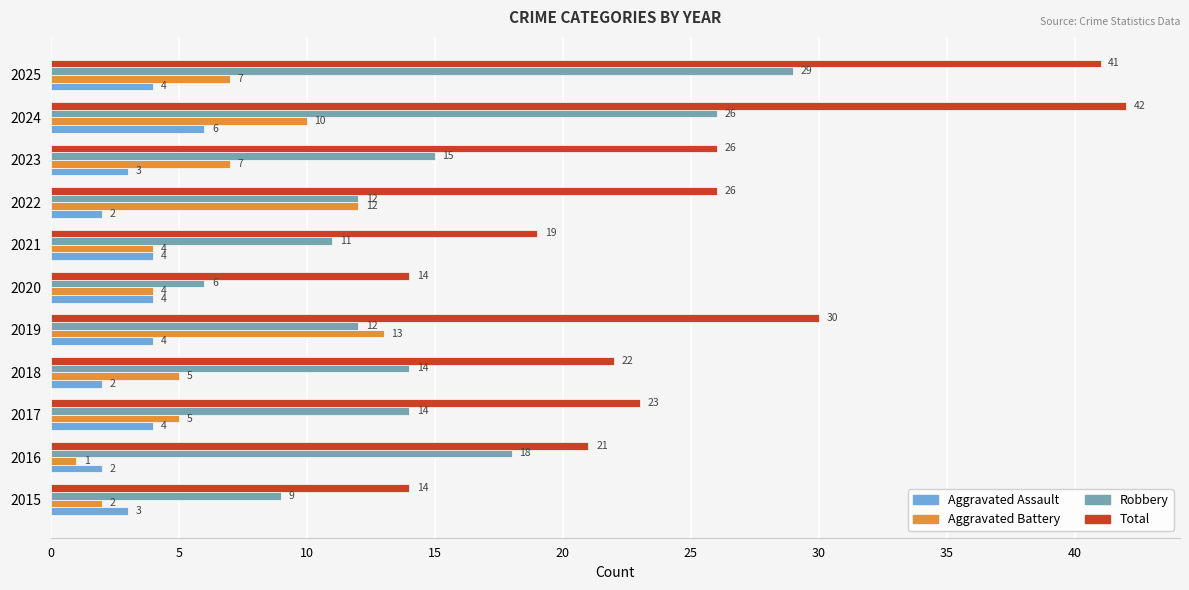

Between 2016 and 2021, which series saw the biggest shift?

Robbery